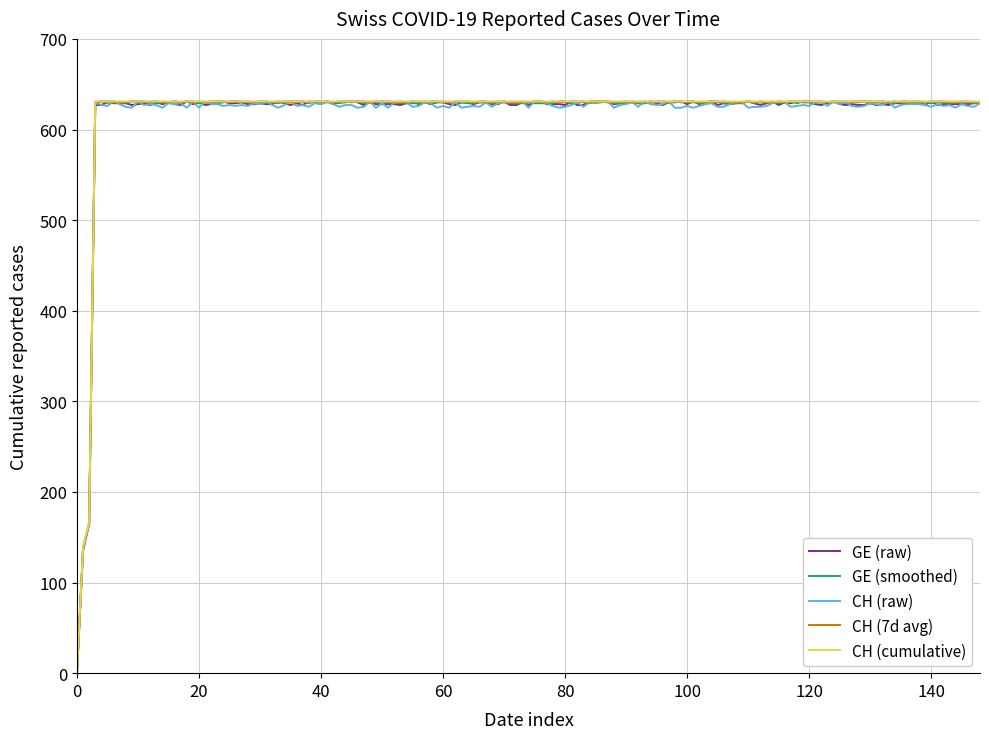

What is the maximum value shown in the chart?

631